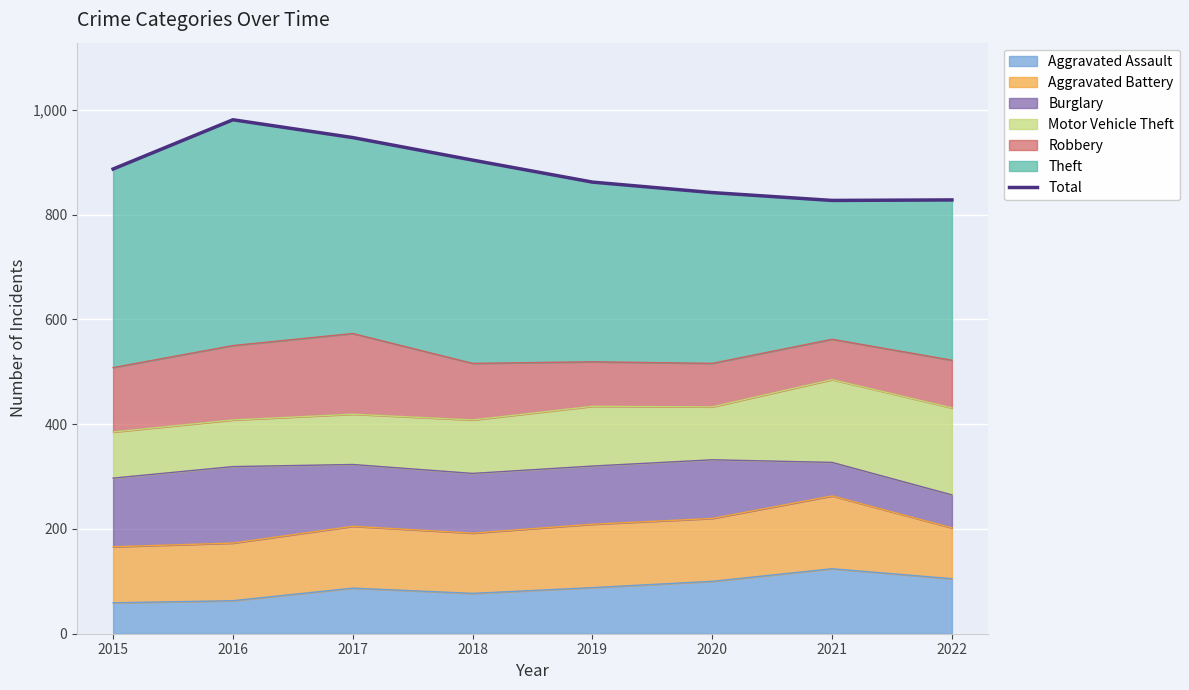

What is the ratio of the value at 2016 to the value at 2015?

1.1